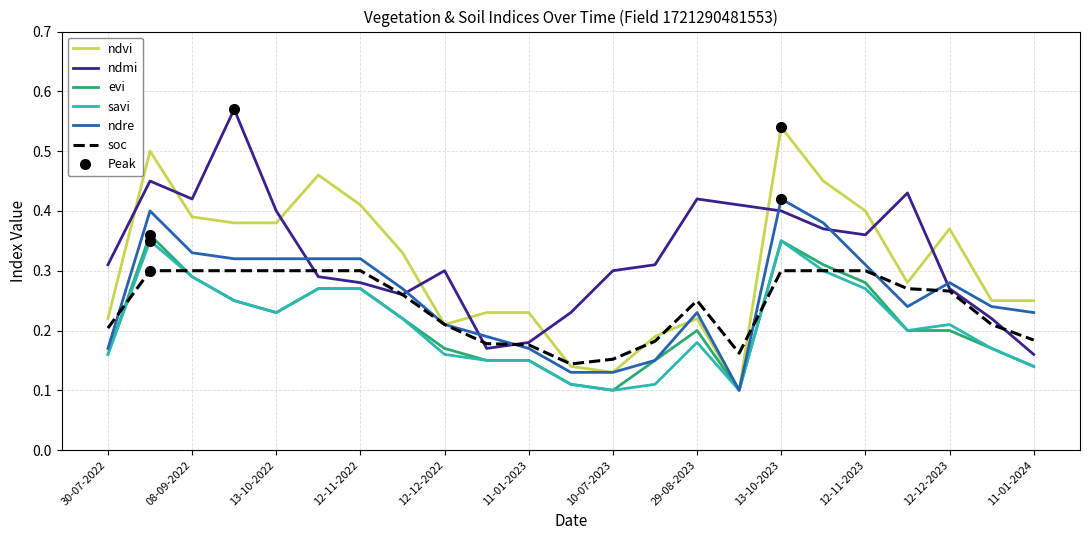

Which series ends up on top after the final intersection of soc and evi?

soc